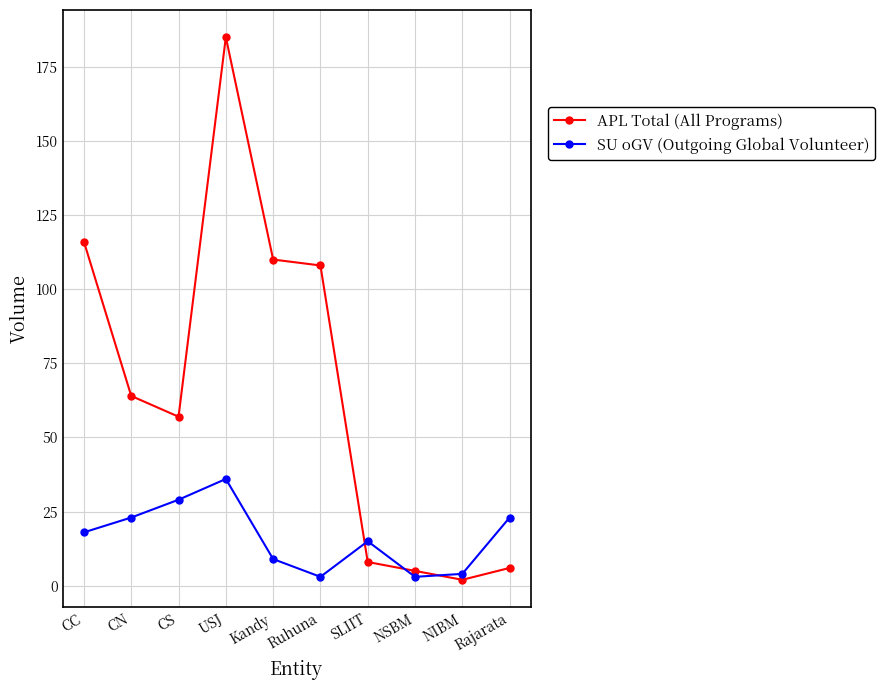

Reading left to right, what are all the values shown in this chart?

APL Total (All Programs): CC=116	CN=64	CS=57	USJ=185	Kandy=110	Ruhuna=108	SLIIT=8	NSBM=5	NIBM=2	Rajarata=6
SU oGV (Outgoing Global Volunteer): CC=18	CN=23	CS=29	USJ=36	Kandy=9	Ruhuna=3	SLIIT=15	NSBM=3	NIBM=4	Rajarata=23